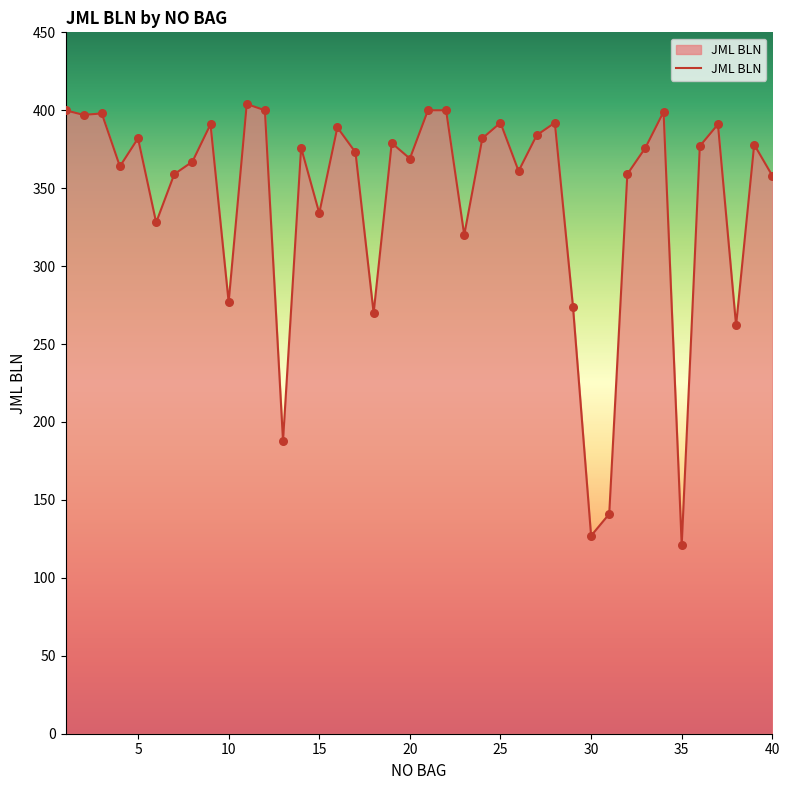

What is the greatest value displayed?

404